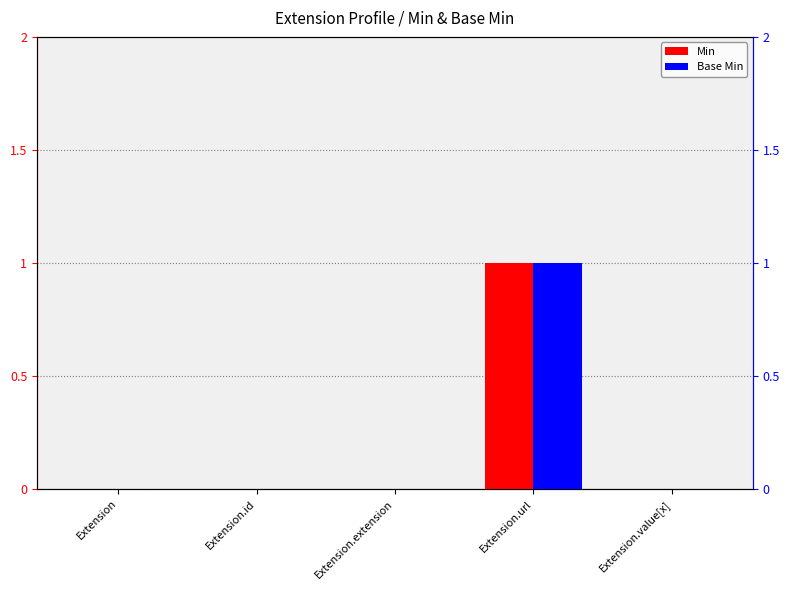

At which category is the sum across all series the highest?

Extension.url